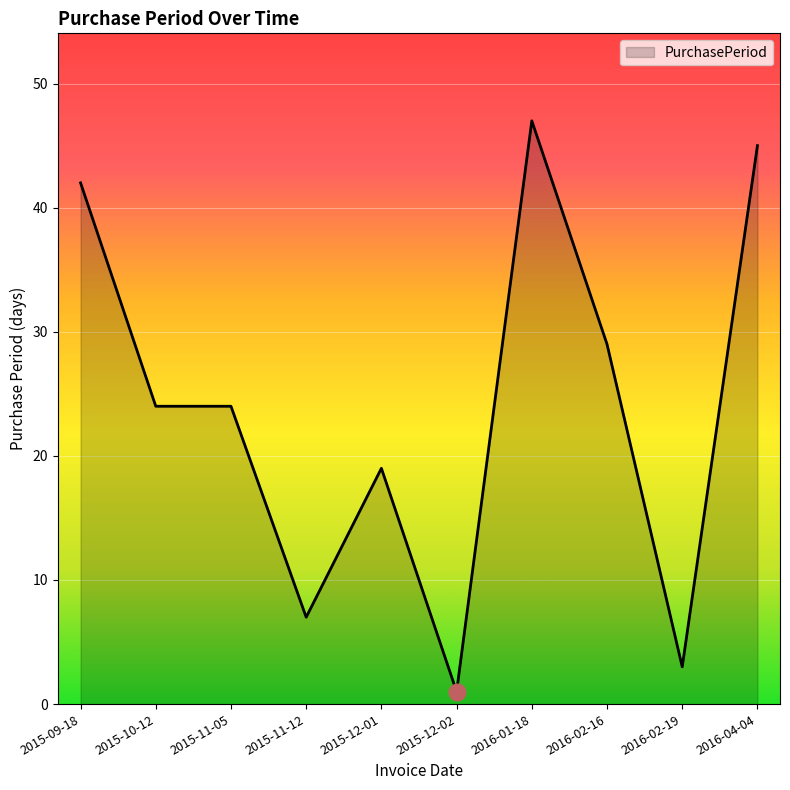

Reading left to right, list all the values displayed in this chart.

2015-09-18=42	2015-10-12=24	2015-11-05=24	2015-11-12=7	2015-12-01=19	2015-12-02=1	2016-01-18=47	2016-02-16=29	2016-02-19=3	2016-04-04=45